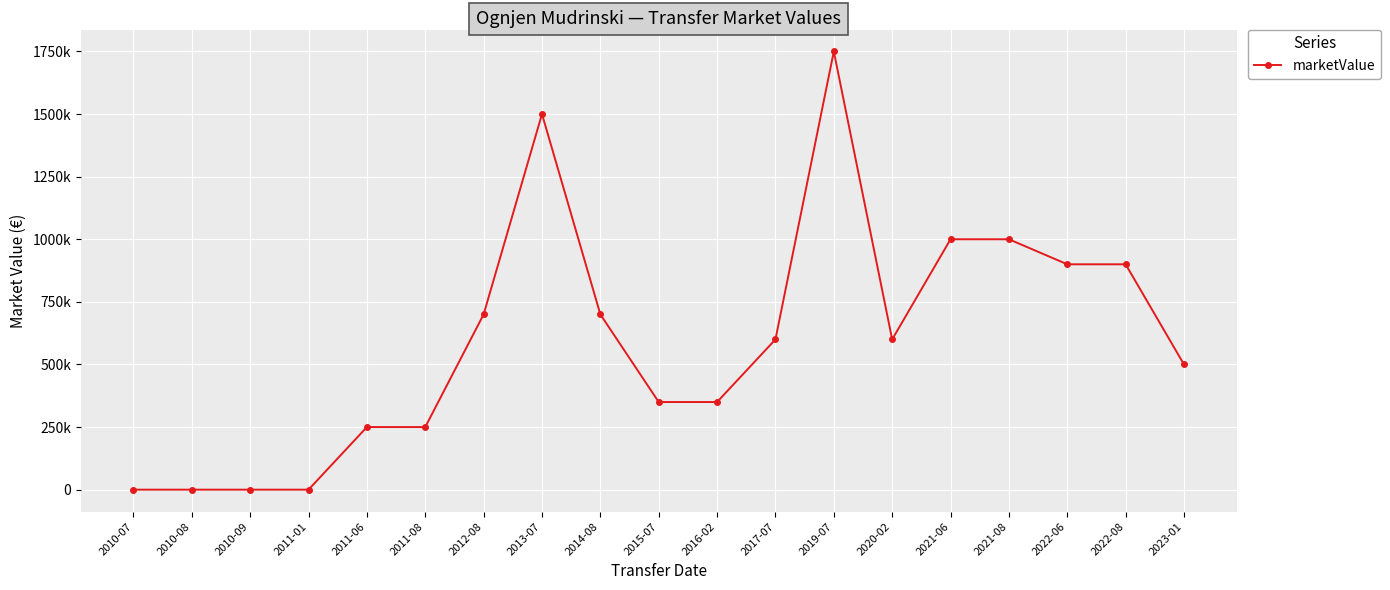

The chart shows a value of 1198217 at 2022-06. True or false?

False